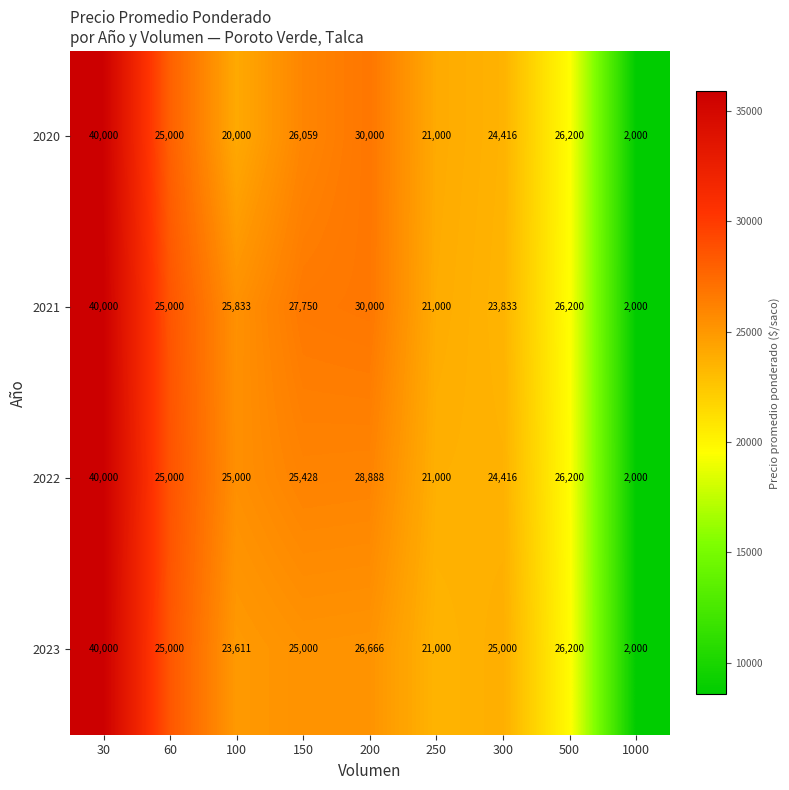

Which series changed the most between 30 and 100?

2020